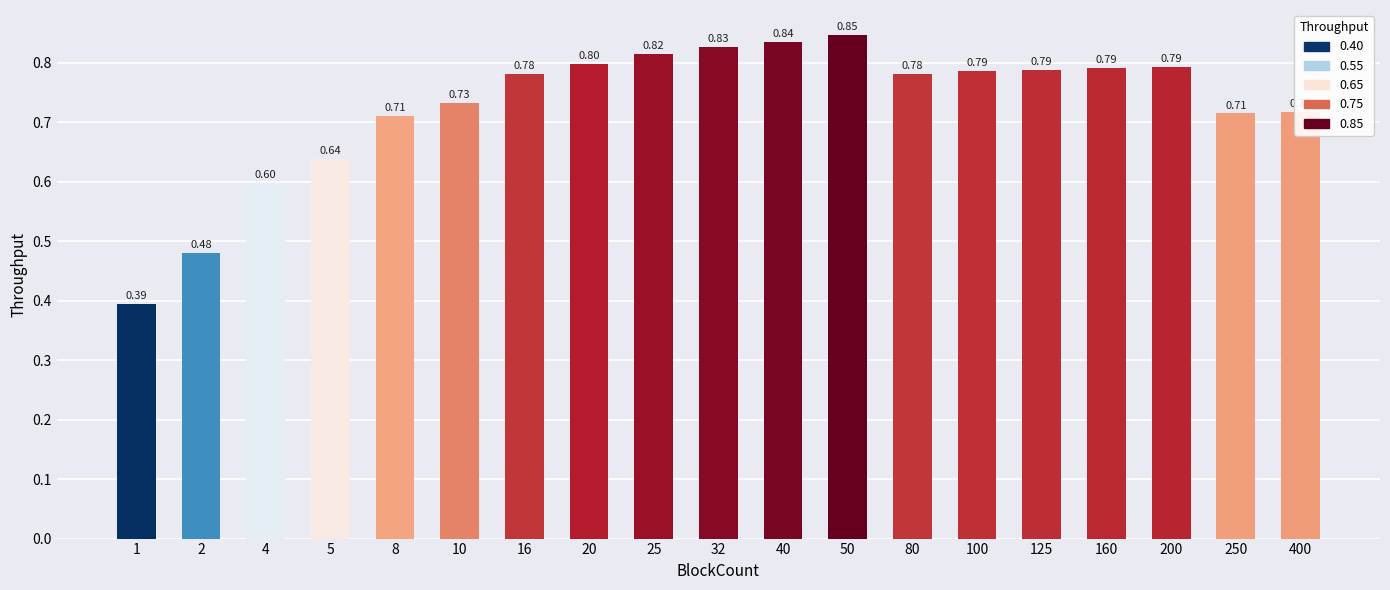

What is the sum of the values at 100 and 160?

1.6